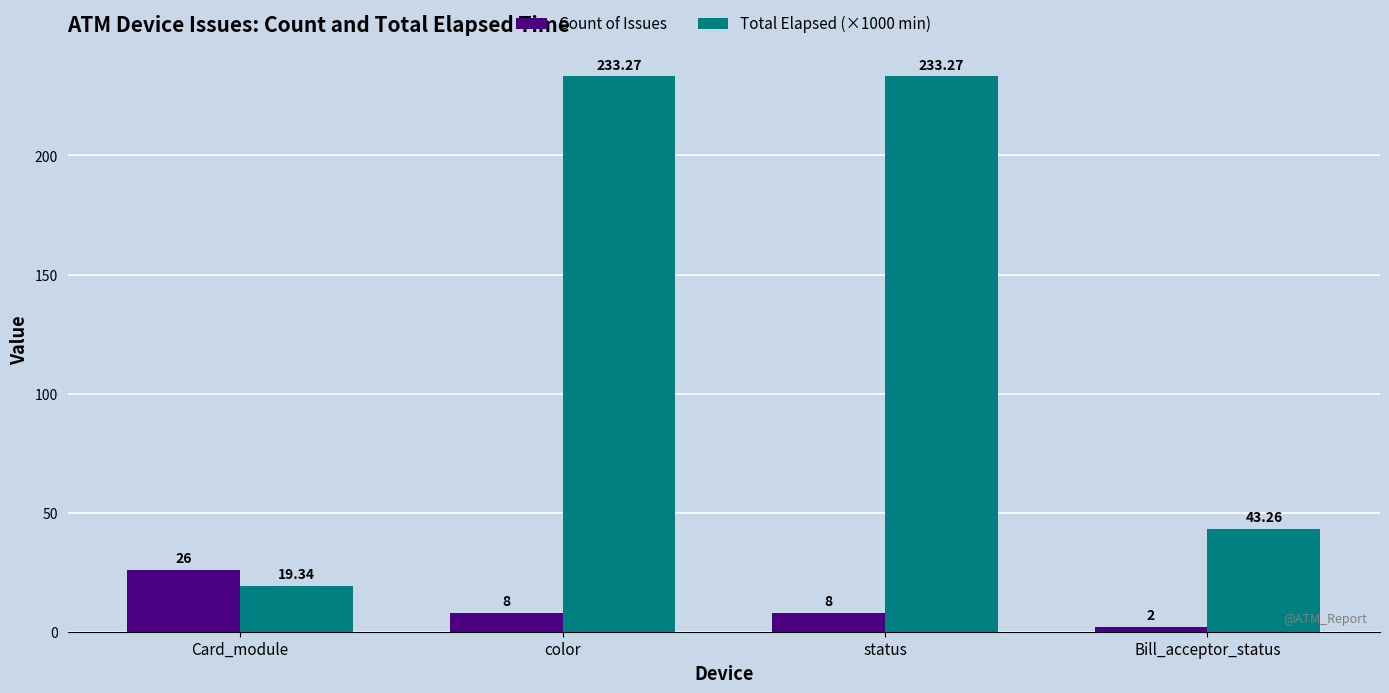

Reading right to left, transcribe all the data shown in this chart.

Count of Issues: Bill_acceptor_status=2.0	status=8.0	color=8.0	Card_module=26.0
Total Elapsed (×1000 min): Bill_acceptor_status=43.3	status=233.3	color=233.3	Card_module=19.3